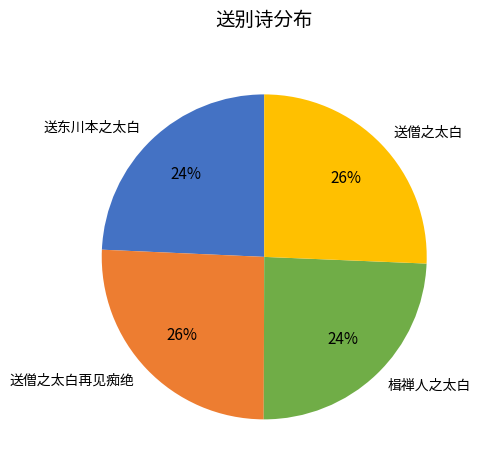

Does 送东川本之太白 represent more than half of the total?

No